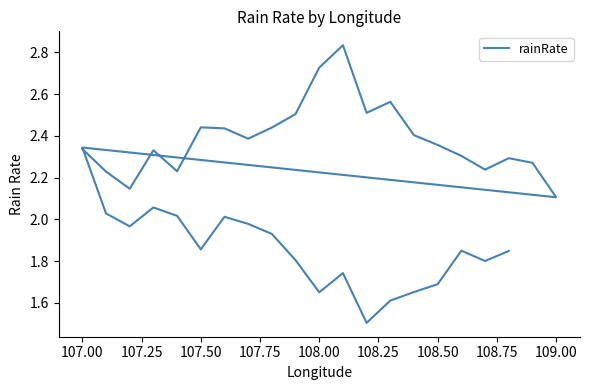

Reading left to right, transcribe all the data shown in this chart.

2.3	2.2	2.1	2.3	2.2	2.4	2.4	2.4	2.4	2.5	2.7	2.8	2.5	2.6	2.4	2.4	2.3	2.2	2.3	2.3	2.1	2.3	2.0	2.0	2.1	2.0	1.9	2.0	2.0	1.9	1.8	1.7	1.7	1.5	1.6	1.7	1.7	1.9	1.8	1.8